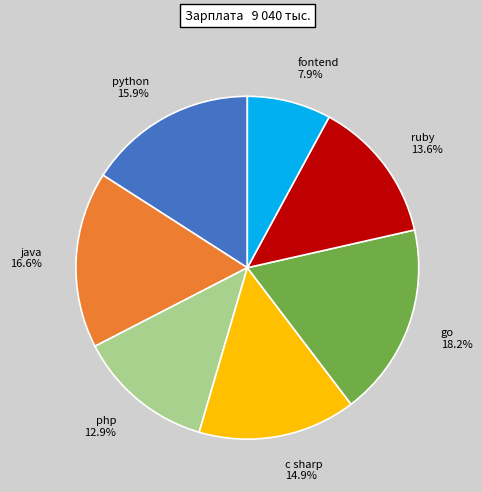

To the nearest percent, what is the average slice percentage?

14%